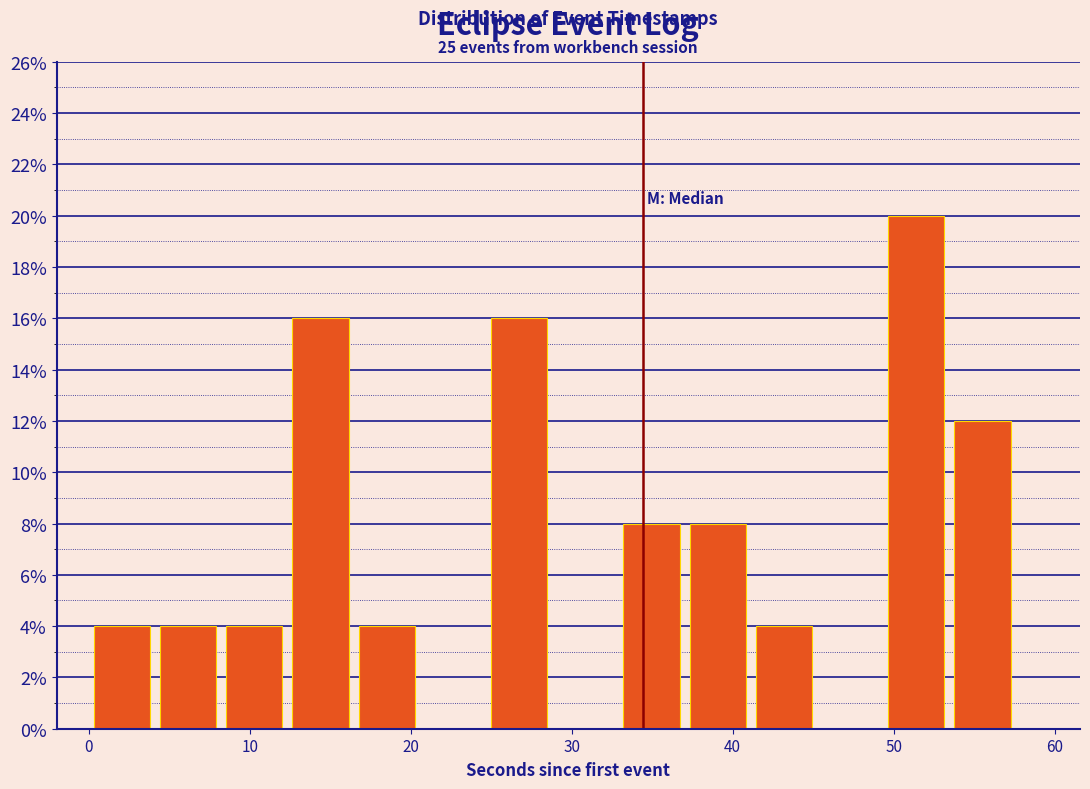

Over which range of the x-axis is the bar tallest?

49 to 53